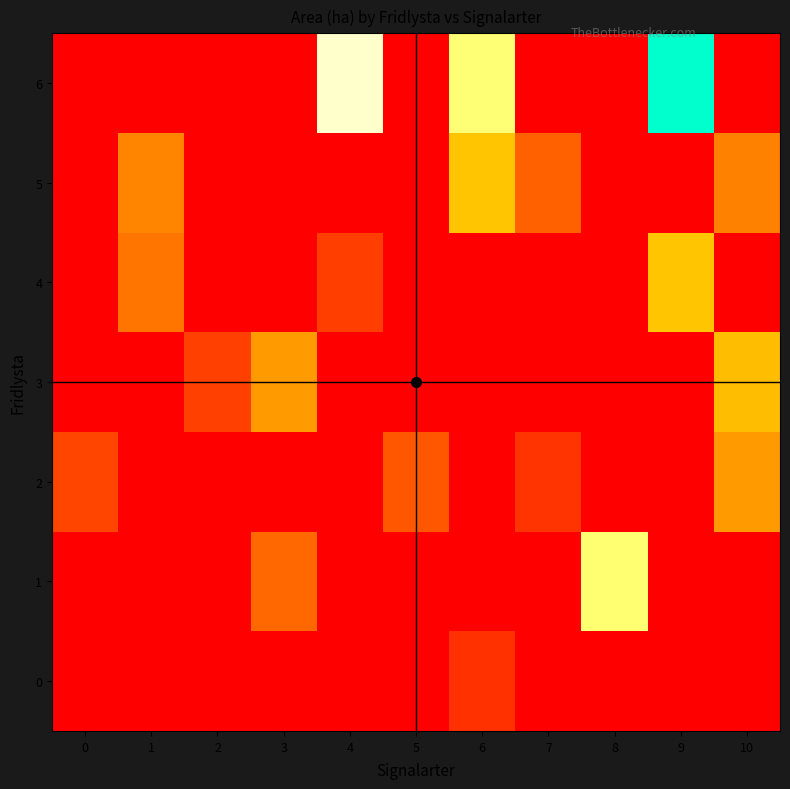

Reading left to right, transcribe all the data shown in this chart.

0: 0=0.0	1=0.0	2=0.0	3=0.0	4=0.0	5=0.0	6=2.0	7=0.0	8=0.0	9=0.0	10=0.0
1: 0=0.0	1=0.0	2=0.0	3=4.2	4=0.0	5=0.0	6=0.0	7=0.0	8=12.5	9=0.0	10=0.0
2: 0=2.8	1=0.0	2=0.0	3=0.0	4=0.0	5=3.5	6=0.0	7=2.1	8=0.0	9=0.0	10=6.2
3: 0=0.0	1=0.0	2=2.6	3=6.2	4=0.0	5=0.0	6=0.0	7=0.0	8=0.0	9=0.0	10=7.6
4: 0=0.0	1=4.7	2=0.0	3=0.0	4=2.5	5=0.0	6=0.0	7=0.0	8=0.0	9=7.9	10=0.0
5: 0=0.0	1=5.3	2=0.0	3=0.0	4=0.0	5=0.0	6=7.9	7=3.9	8=0.0	9=0.0	10=5.2
6: 0=0.0	1=0.0	2=0.0	3=0.0	4=14.3	5=0.0	6=12.6	7=0.0	8=0.0	9=20.5	10=0.0